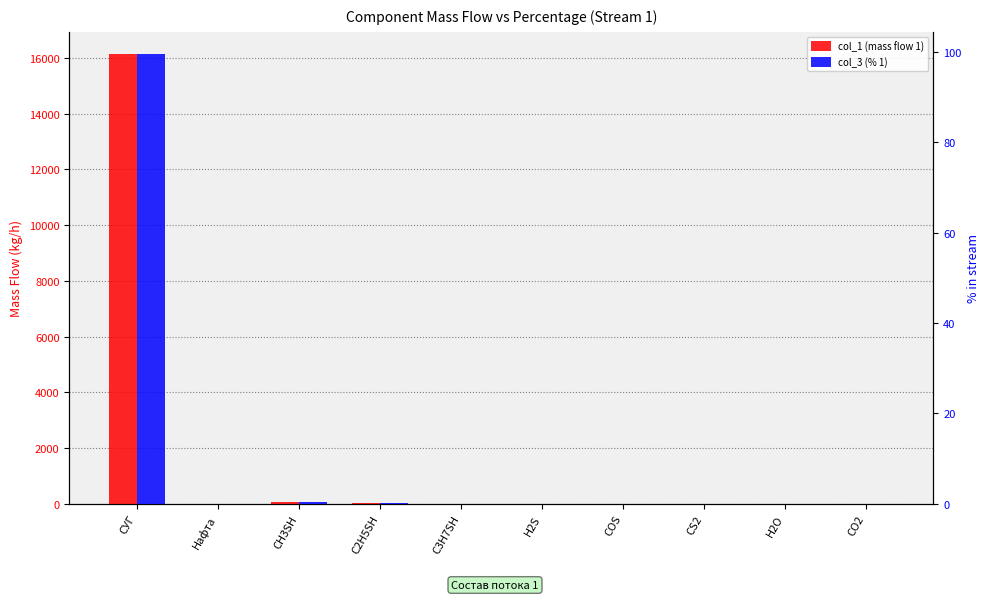

What is the difference between the maximum and minimum values in the col_1 (mass flow 1) series?

16129.5